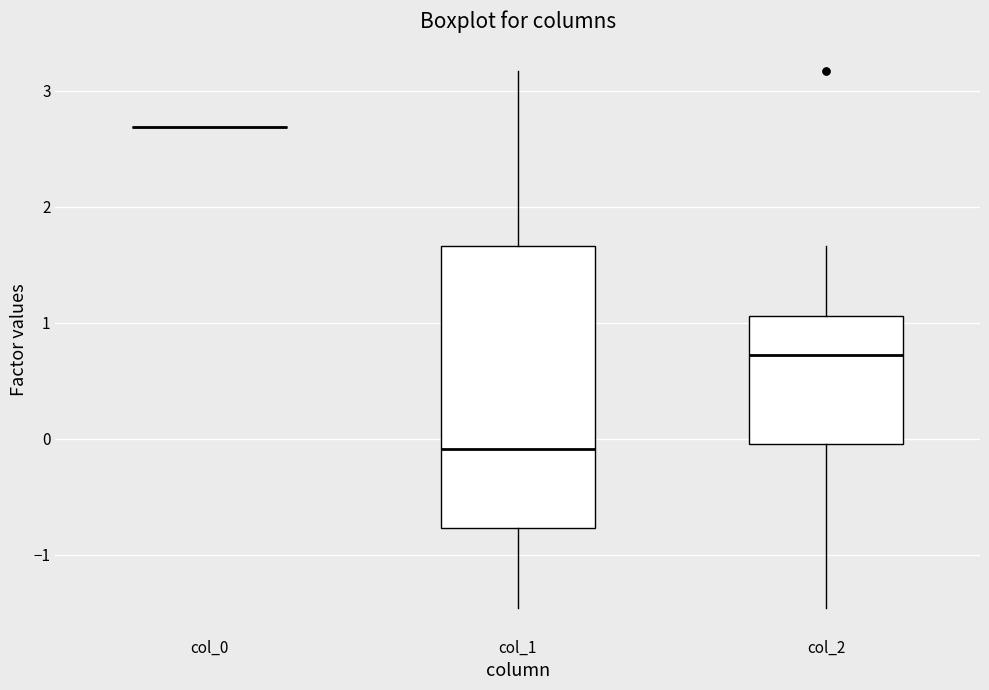

Reading left to right, read every box against the y-axis: the position of its median line, the range the box covers, and the ends of its whiskers. The values are not printed on the chart, so give them approximately, as read against the axis.

col_0: box collapsed to a line at 2.7, whiskers 2.7 to 2.7
col_1: median -0.1, box -0.8 to 1.7, whiskers -1.5 to 3.2
col_2: median 0.7, box 0.0 to 1.1, whiskers -1.5 to 1.7